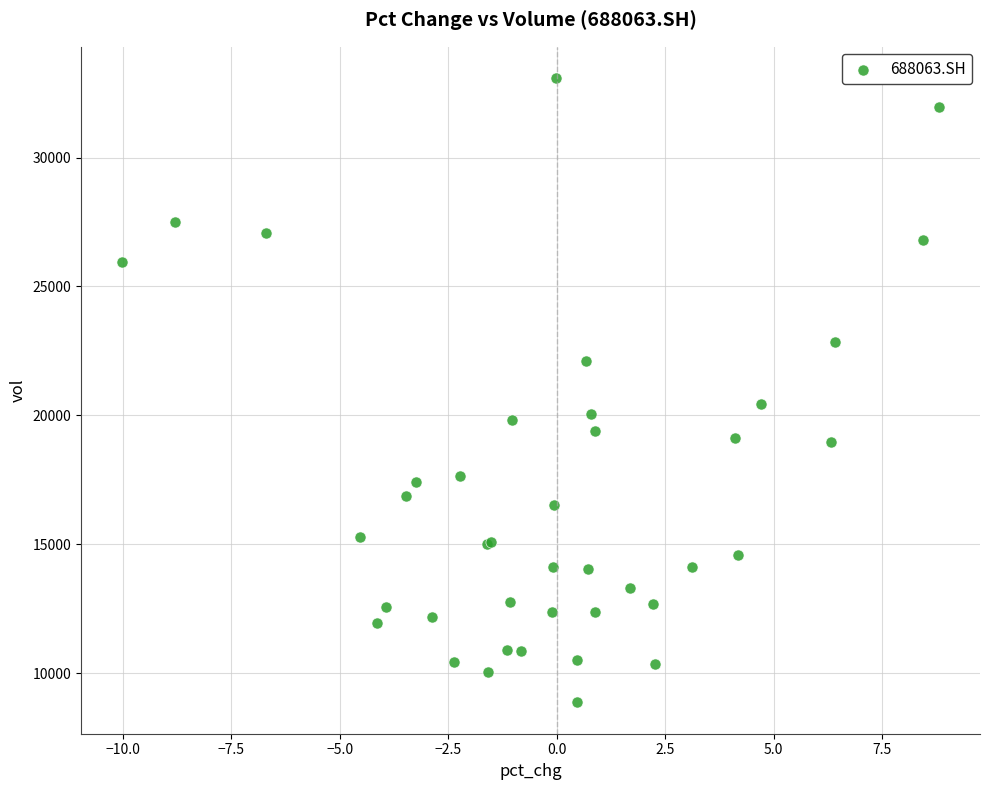

What Y value in the scatter plot is closest to 20974?

20452.4